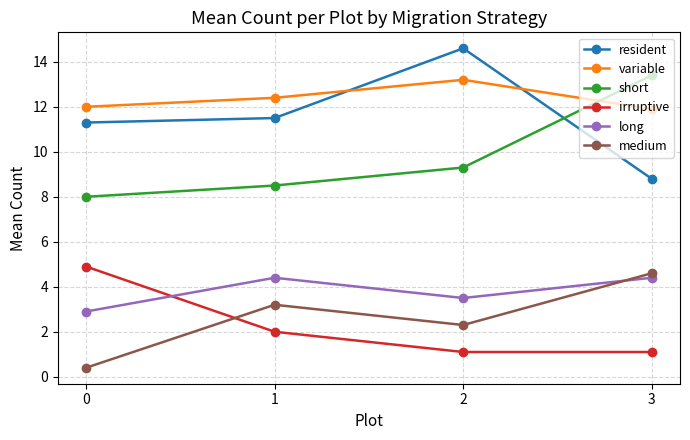

Rank the series by their maximum value, from highest to lowest.

resident, short, variable, irruptive, medium, long